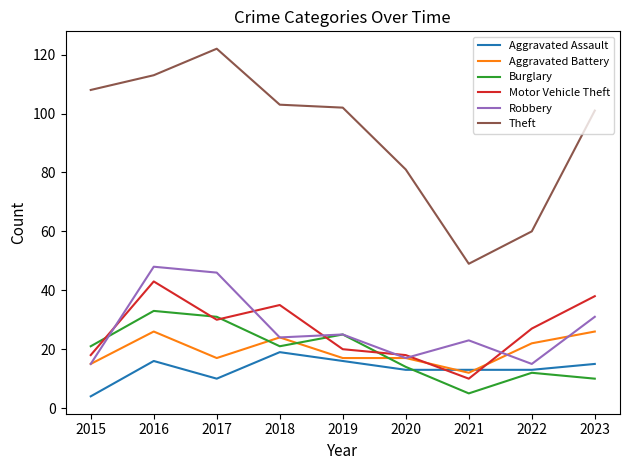

How many lines are shown in the chart?

6